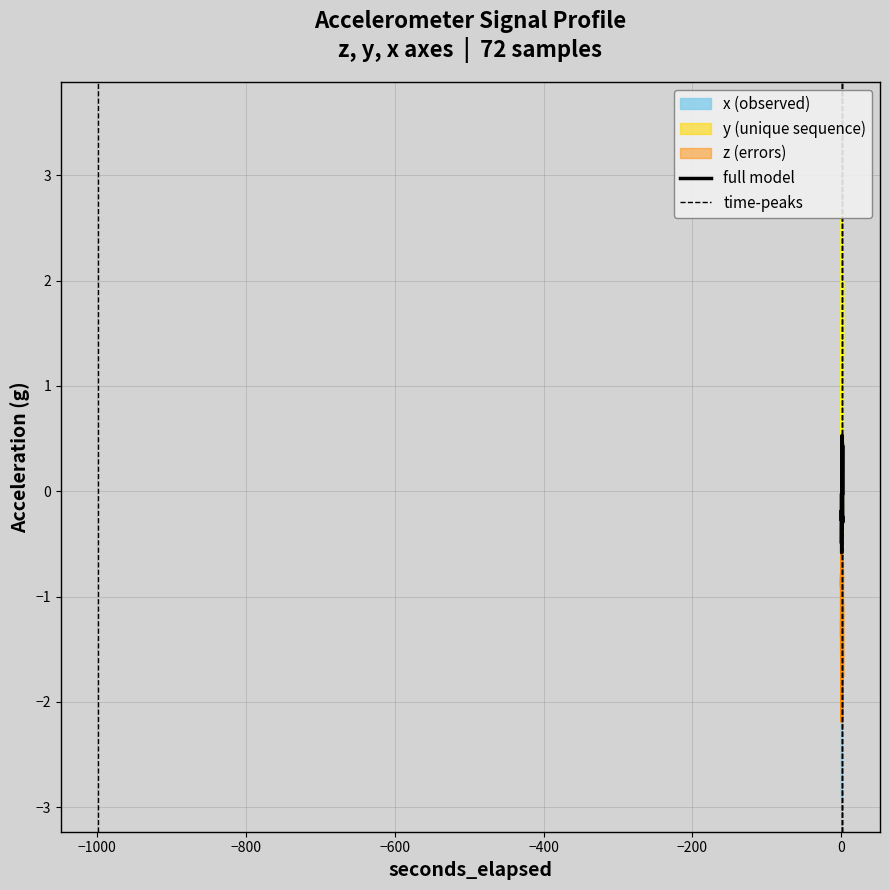

What is the greatest value displayed?

3.6